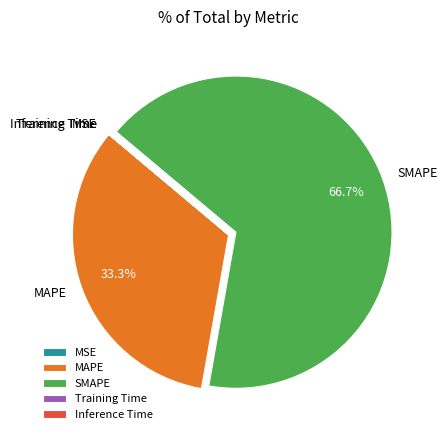

Which slice is the largest?

SMAPE